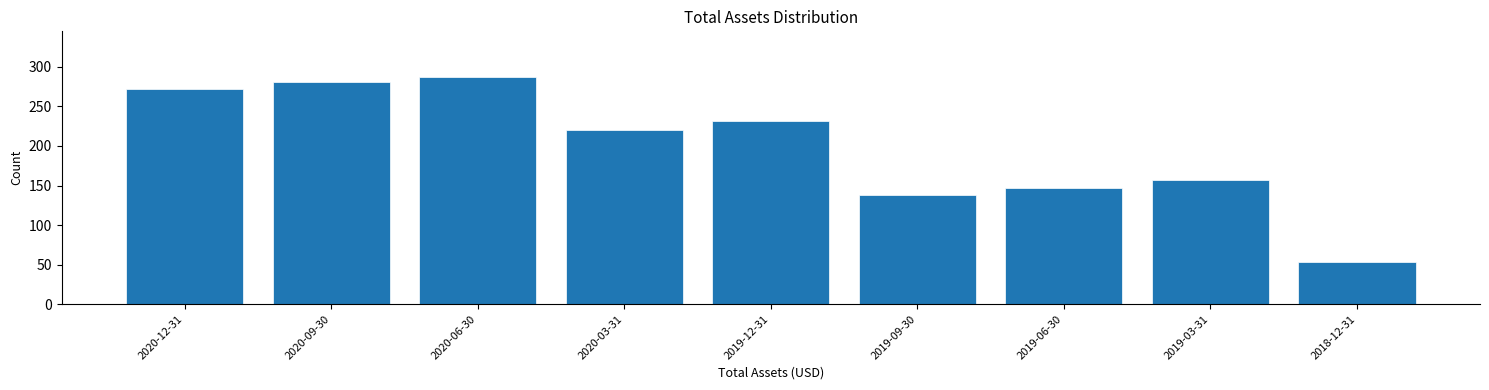

Reading left to right, extract all data points from this chart.

272.0	280.7	287.4	220.7	231.9	137.9	146.8	157.5	53.4